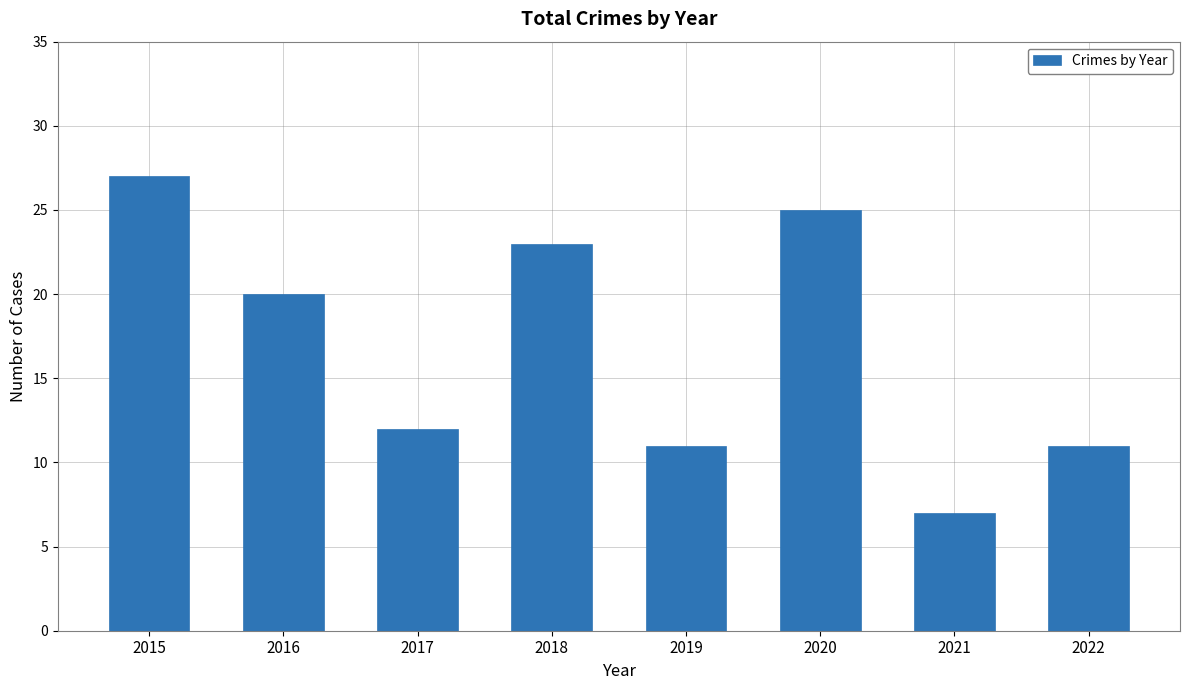

How many bars are there in total?

8